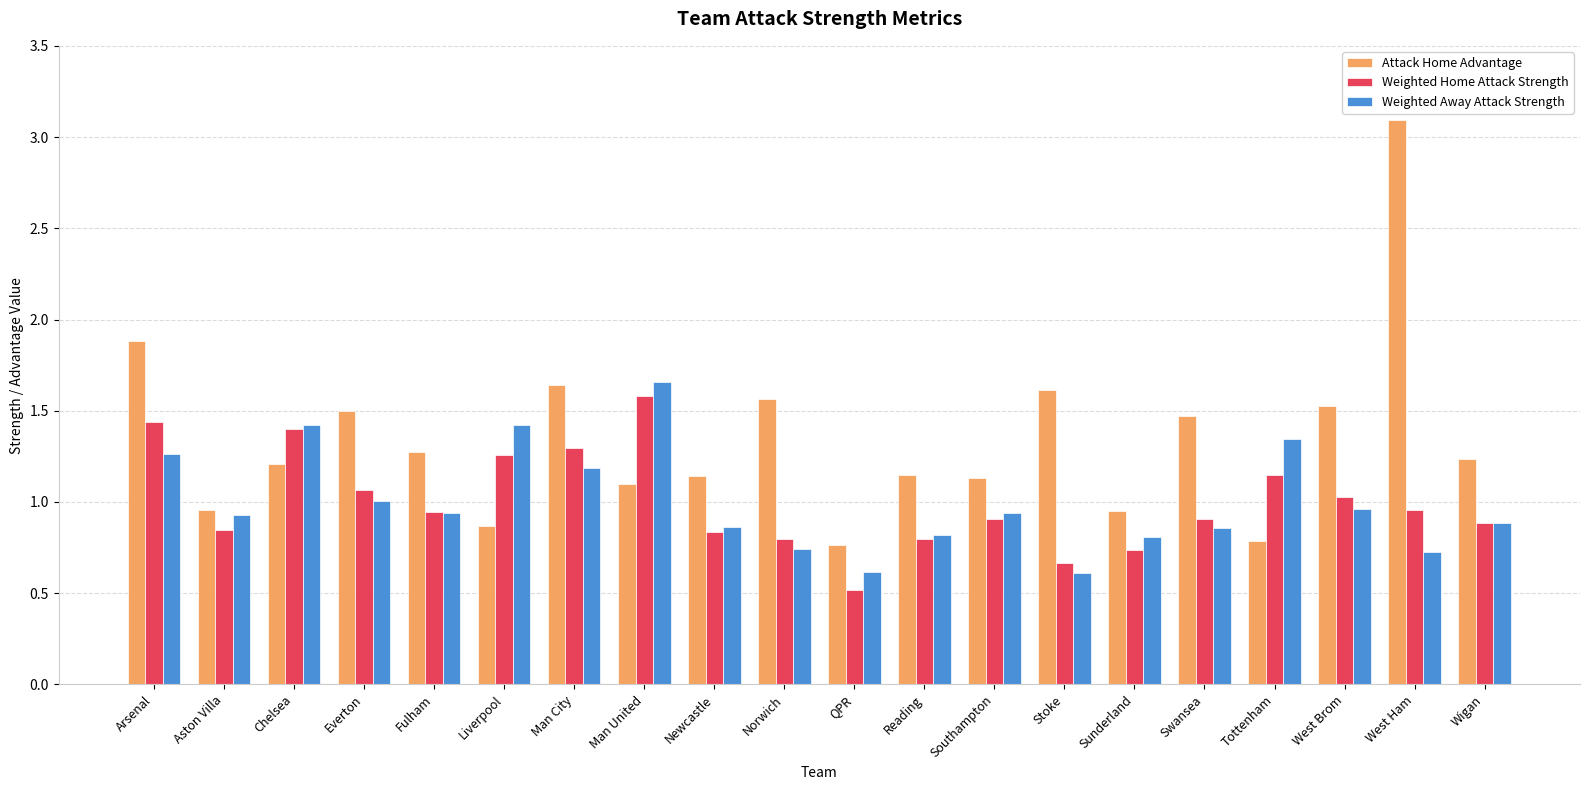

What is the sum of all Weighted Home Attack Strength values?

20.0